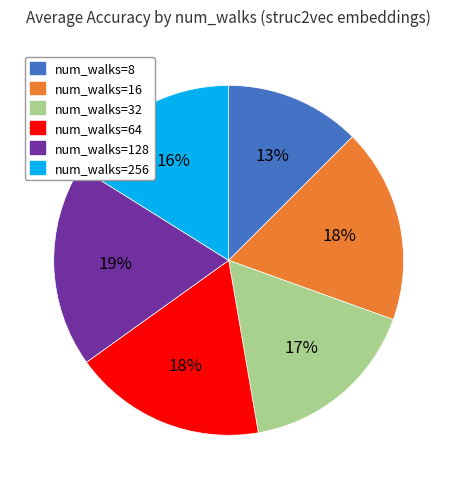

What percentage is the num_walks=128 slice, to the nearest percent?

19%